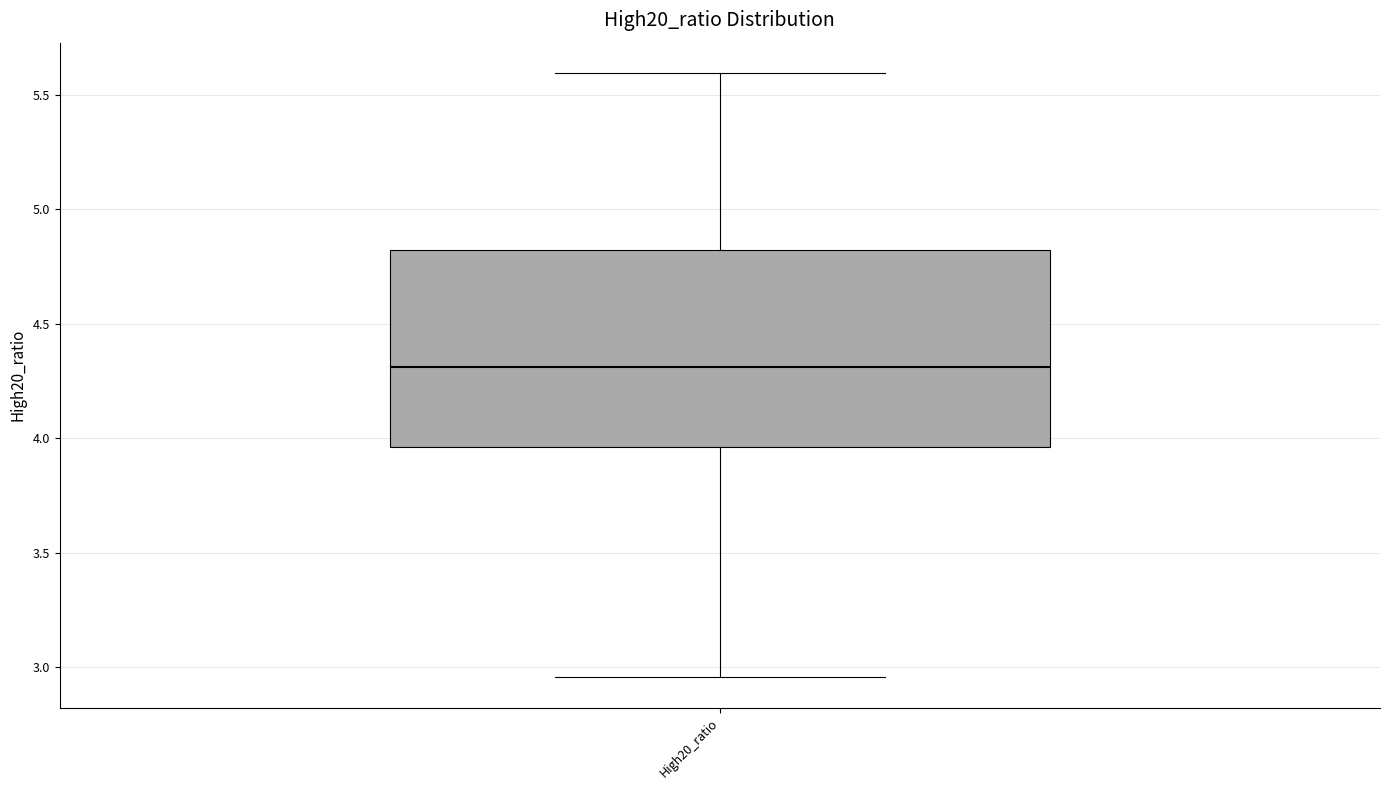

Transcribe this box plot: give where the median line is, the range the box spans, and where the two whiskers end, as read against the y-axis. The values are not printed on the chart, so give them approximately, as read against the axis.

median 4.30, box 3.95 to 4.80, whiskers 2.95 to 5.60